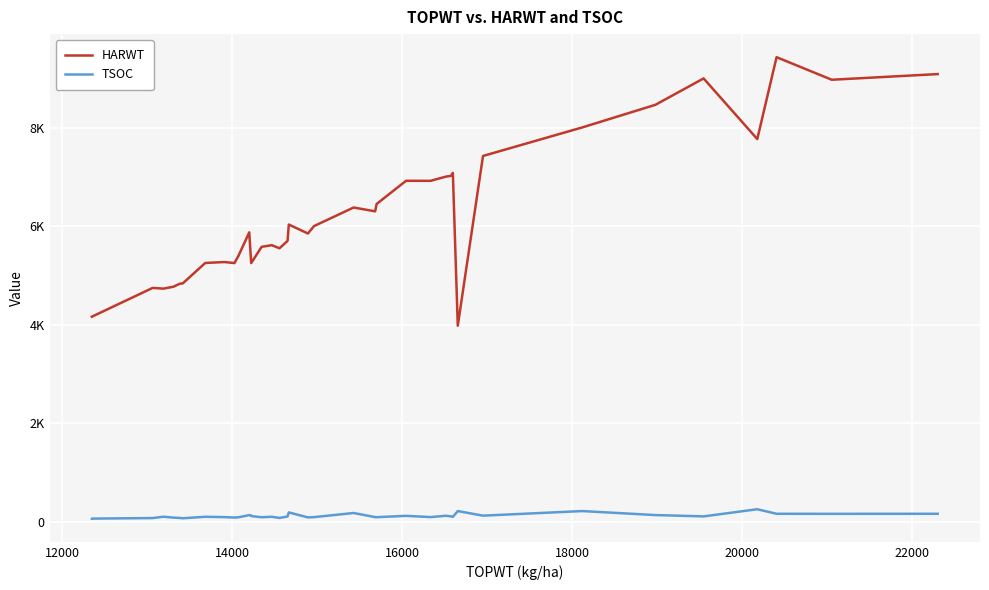

What is the minimum value for HARWT?

3978